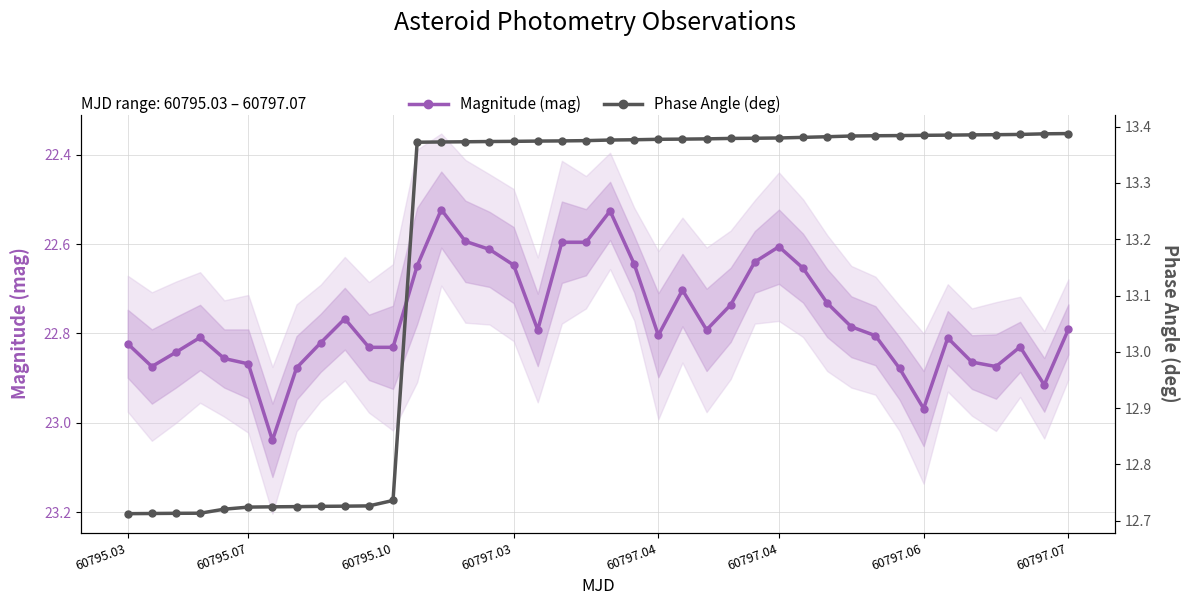

Rank the series at 12 from highest to lowest value.

Magnitude (mag), Phase Angle (deg)